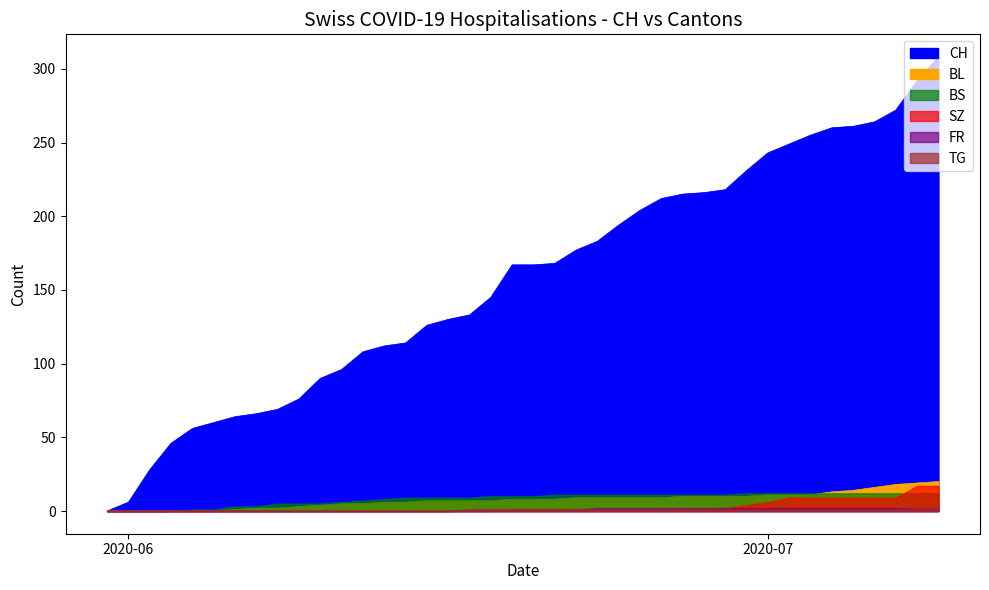

Is it true that CH equals 218 at 29?

True